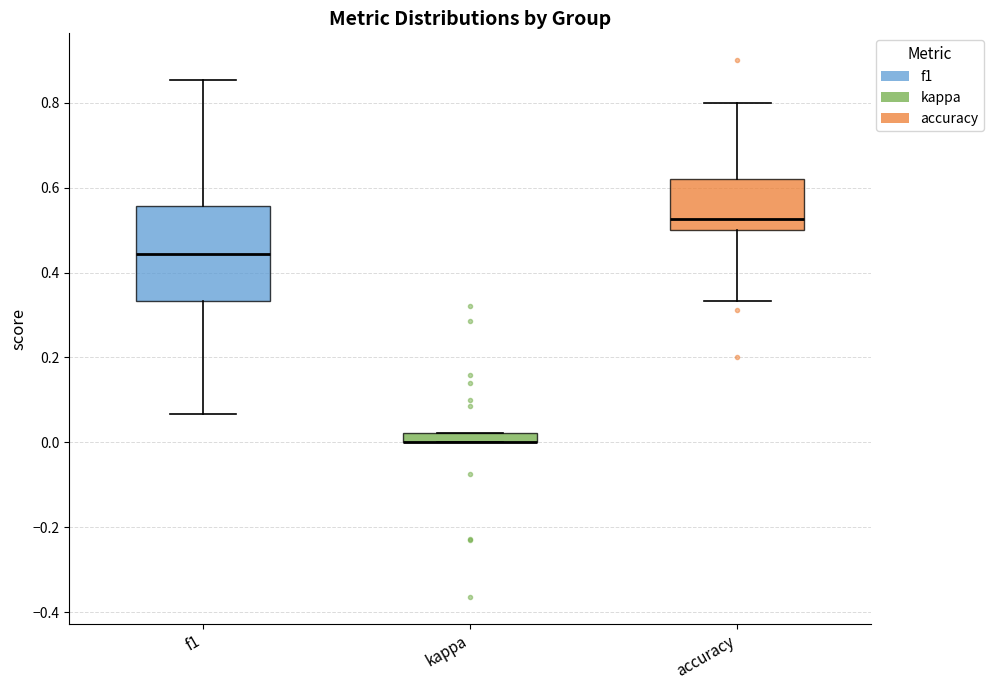

Where is the lower edge of the box for f1 on the y-axis? The values are not printed on the chart, so give them approximately, as read against the axis.

0.34